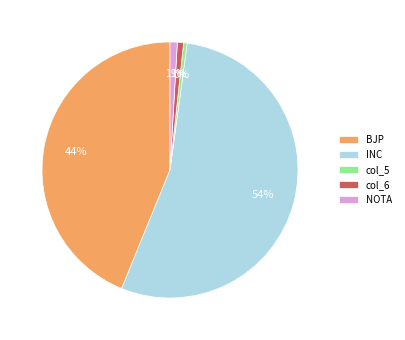

Which category has the biggest portion of the pie?

INC